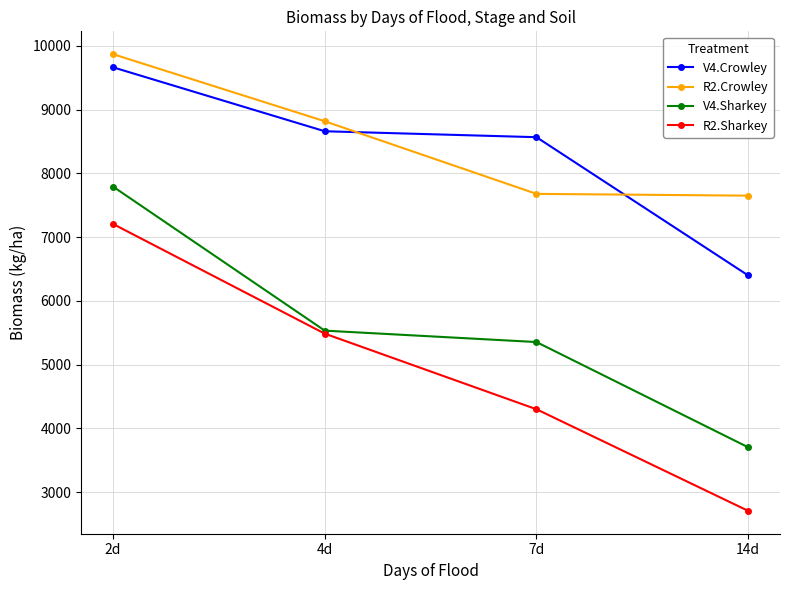

How many categories are shown in the chart?

4